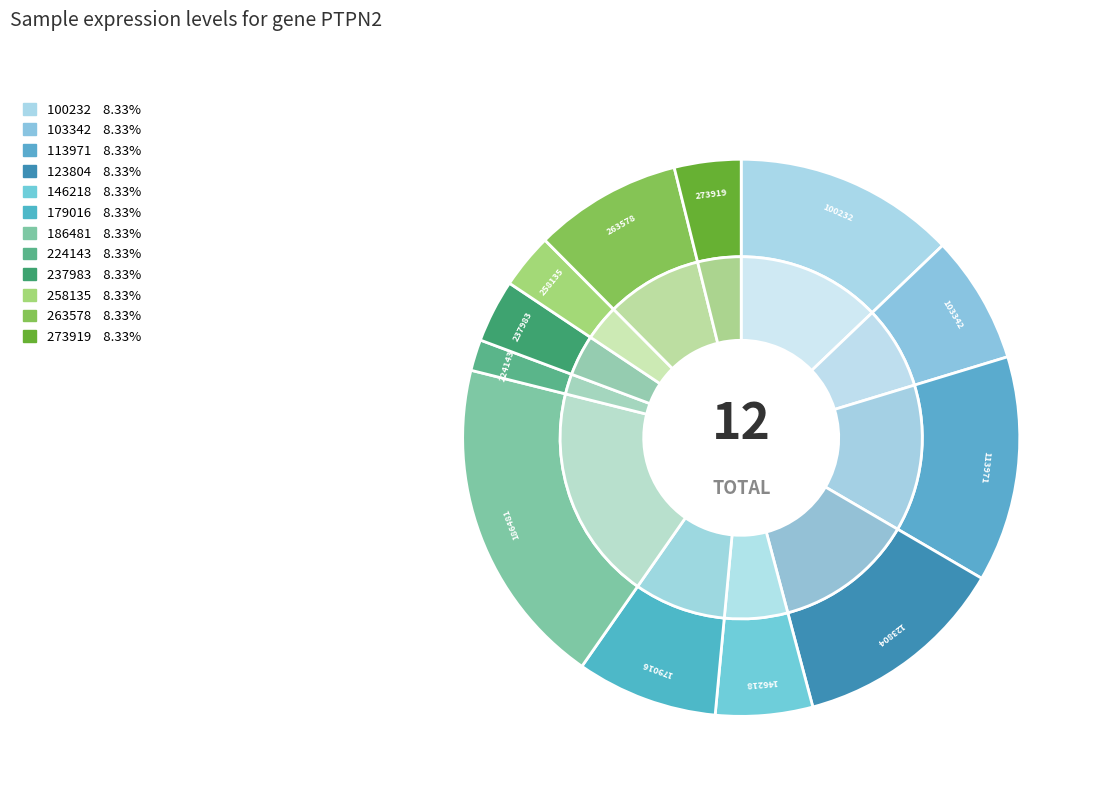

Is it true that 186481 is 19% of the pie?

True